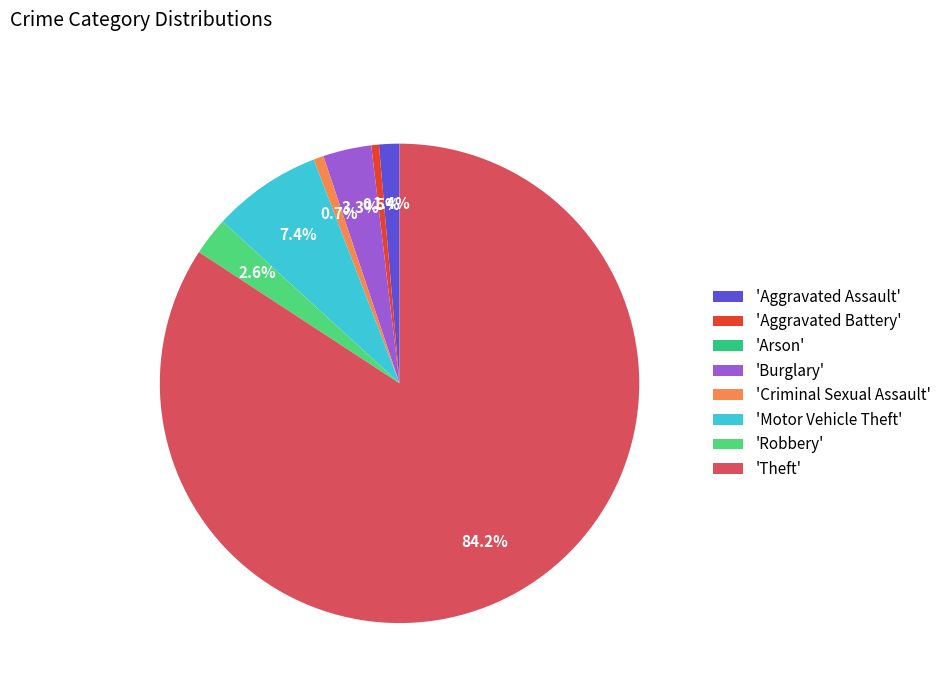

How many slices are in this pie chart?

8